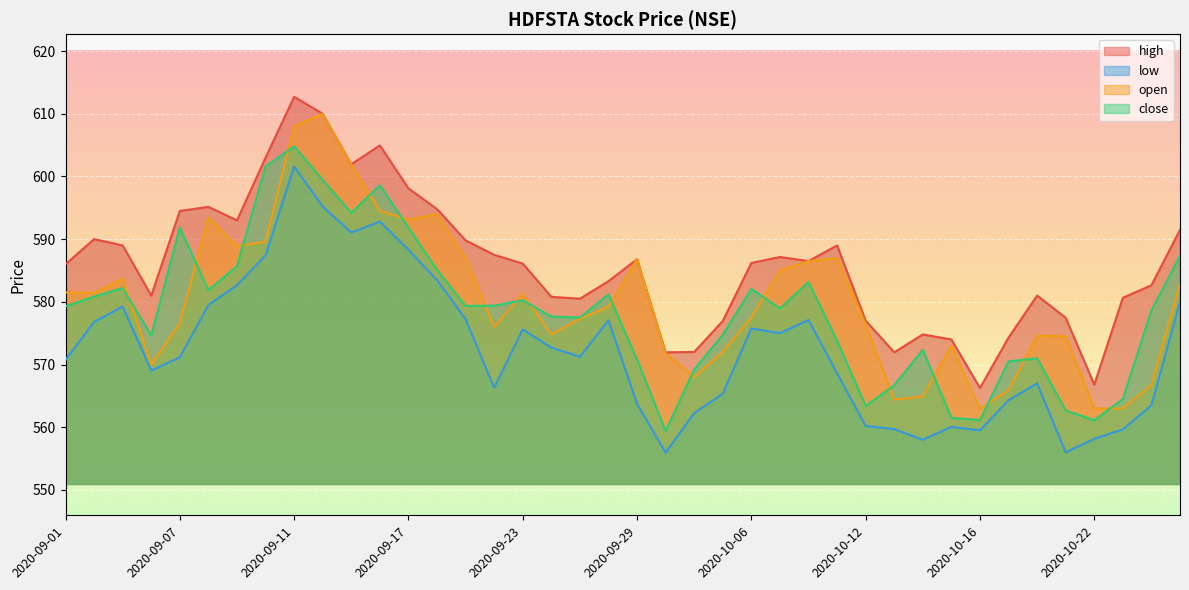

True or false: close and high cross at least once.

False